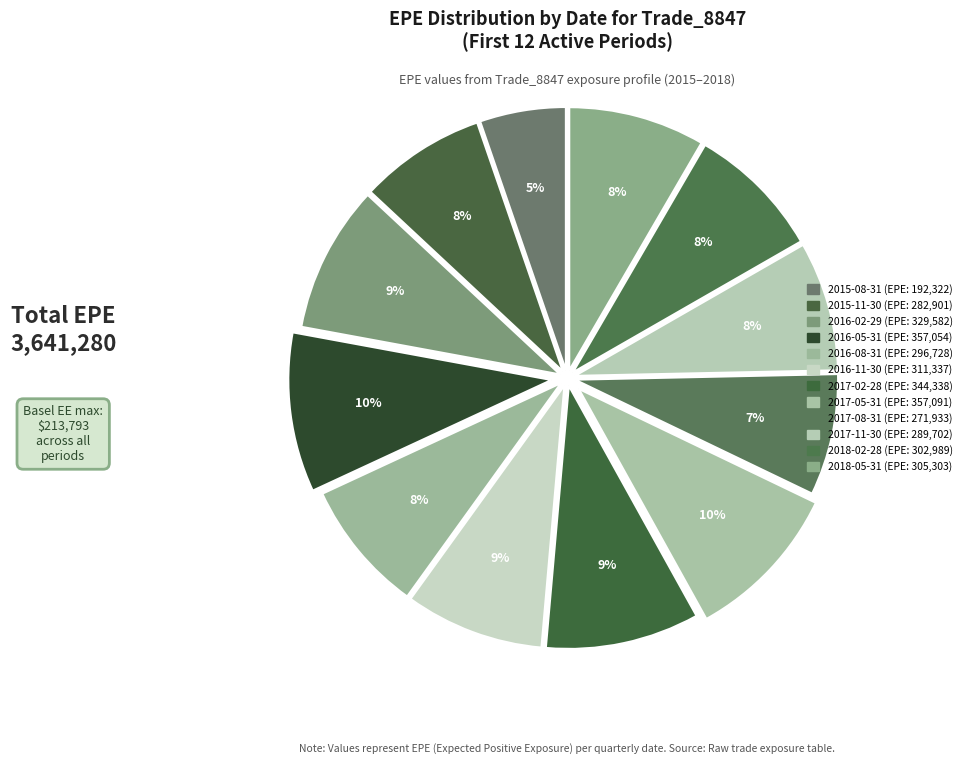

To the nearest percent, what portion does 2016-11-30 represent?

9%